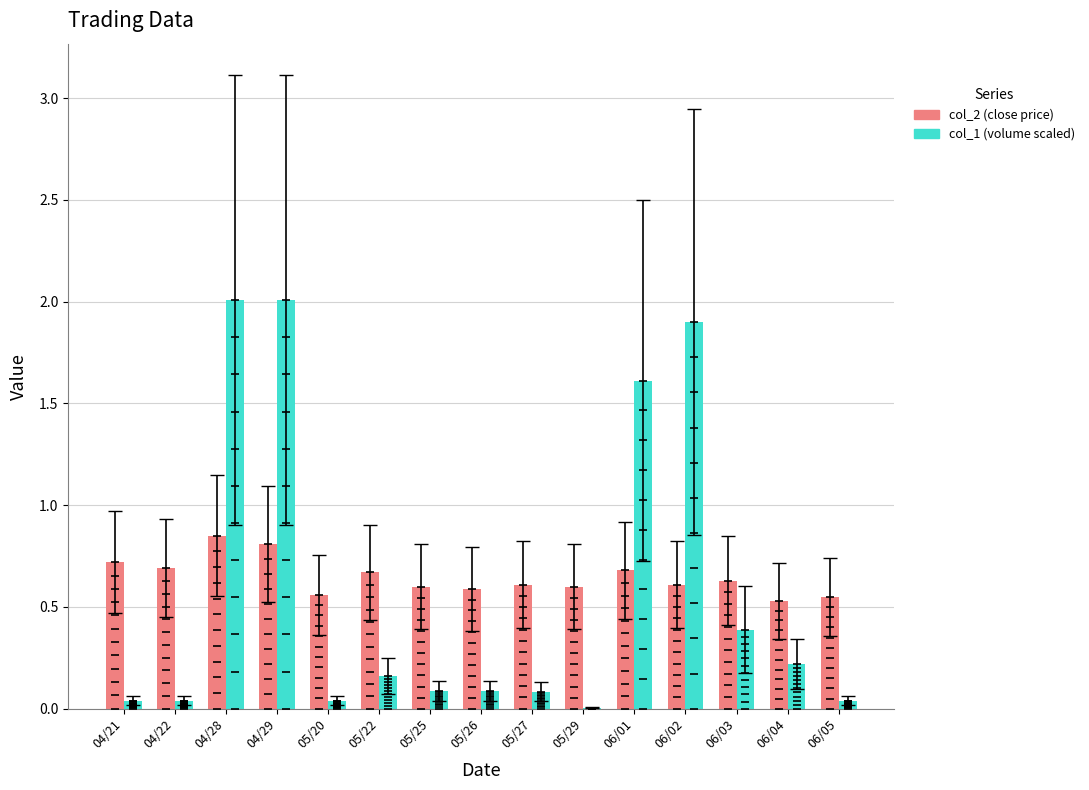

The col_1 (volume scaled) series shows 0.4 at 06/03. True or false?

True